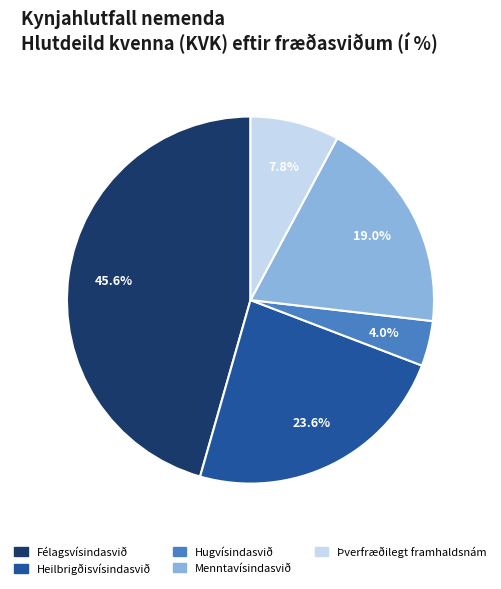

Is there a majority slice in this chart?

No